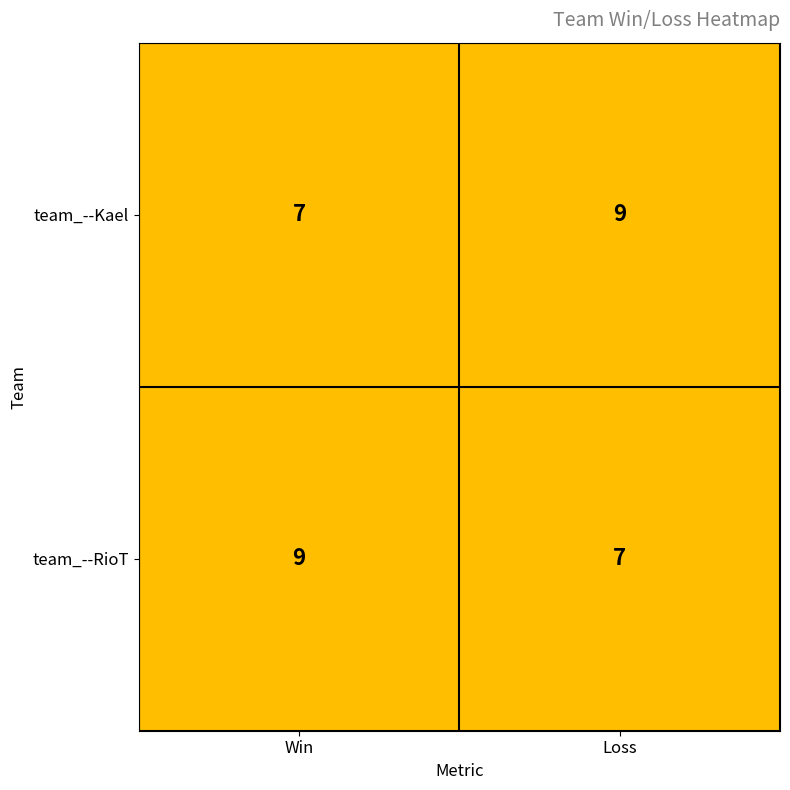

The value of team_--Kael at Win is 9. True or false?

False